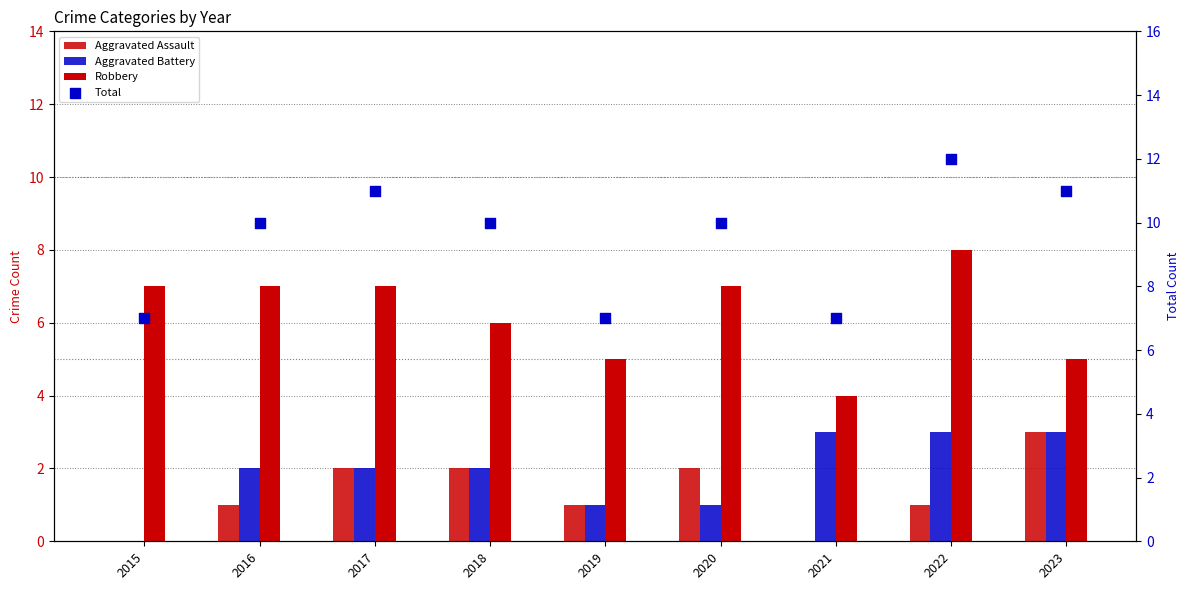

Is the value of Aggravated Battery at 2018 greater than the value of Aggravated Assault at 2017?

No